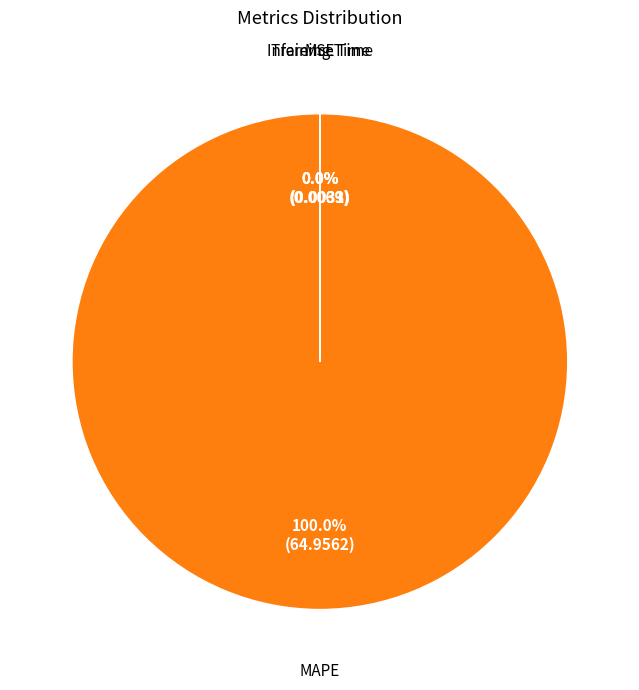

To the nearest percent, what portion does MAPE represent?

100%